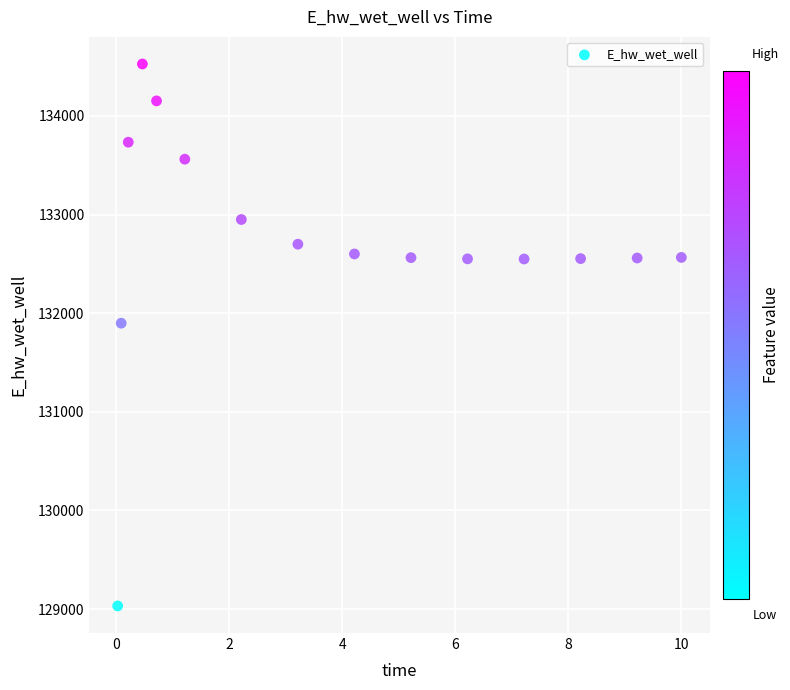

What Y value in the scatter plot is closest to 131779?

131898.7